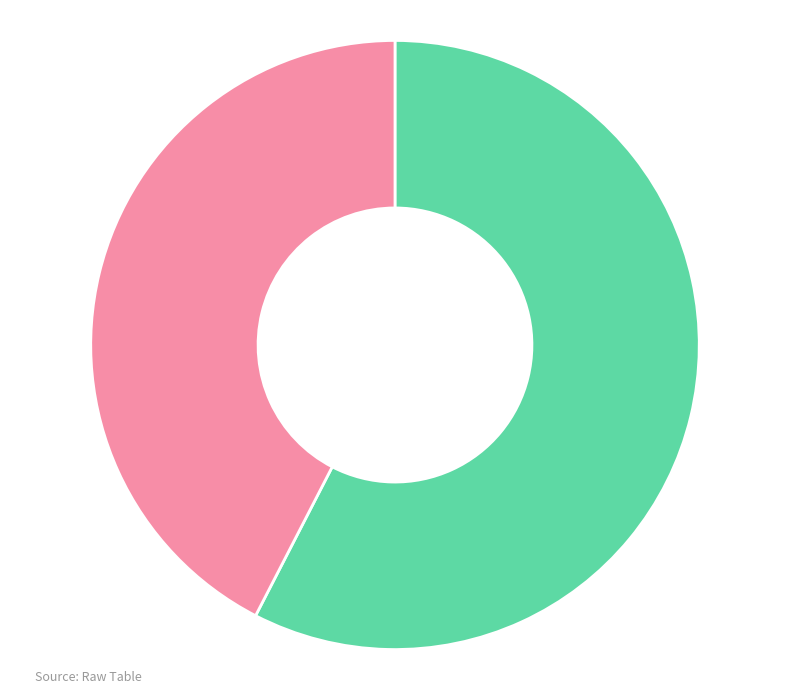

Count the number of slices in the pie.

2